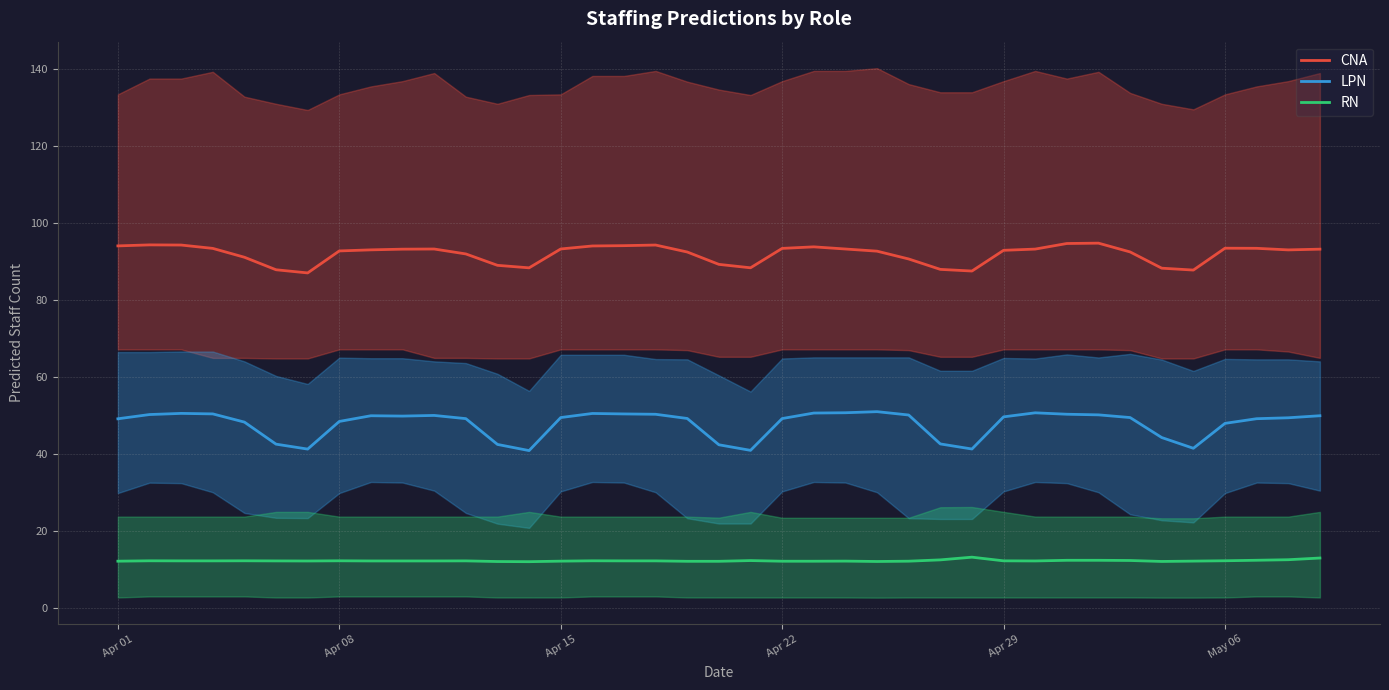

True or false: CNA and RN intersect in this chart.

False